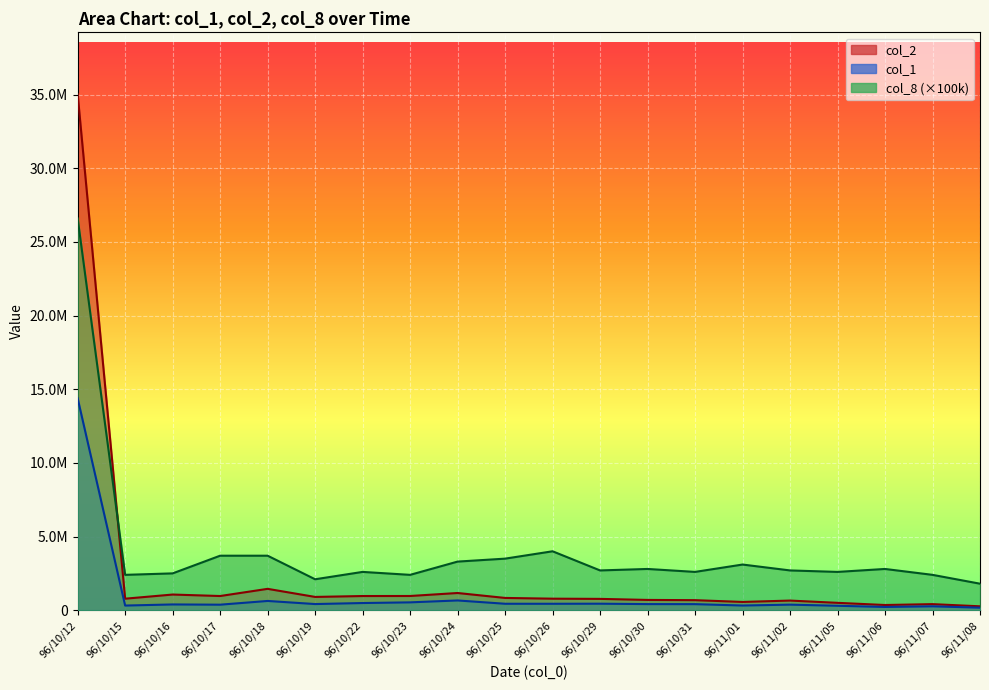

What is the difference between the maximum and second lowest values in the col_2 series?

34670330